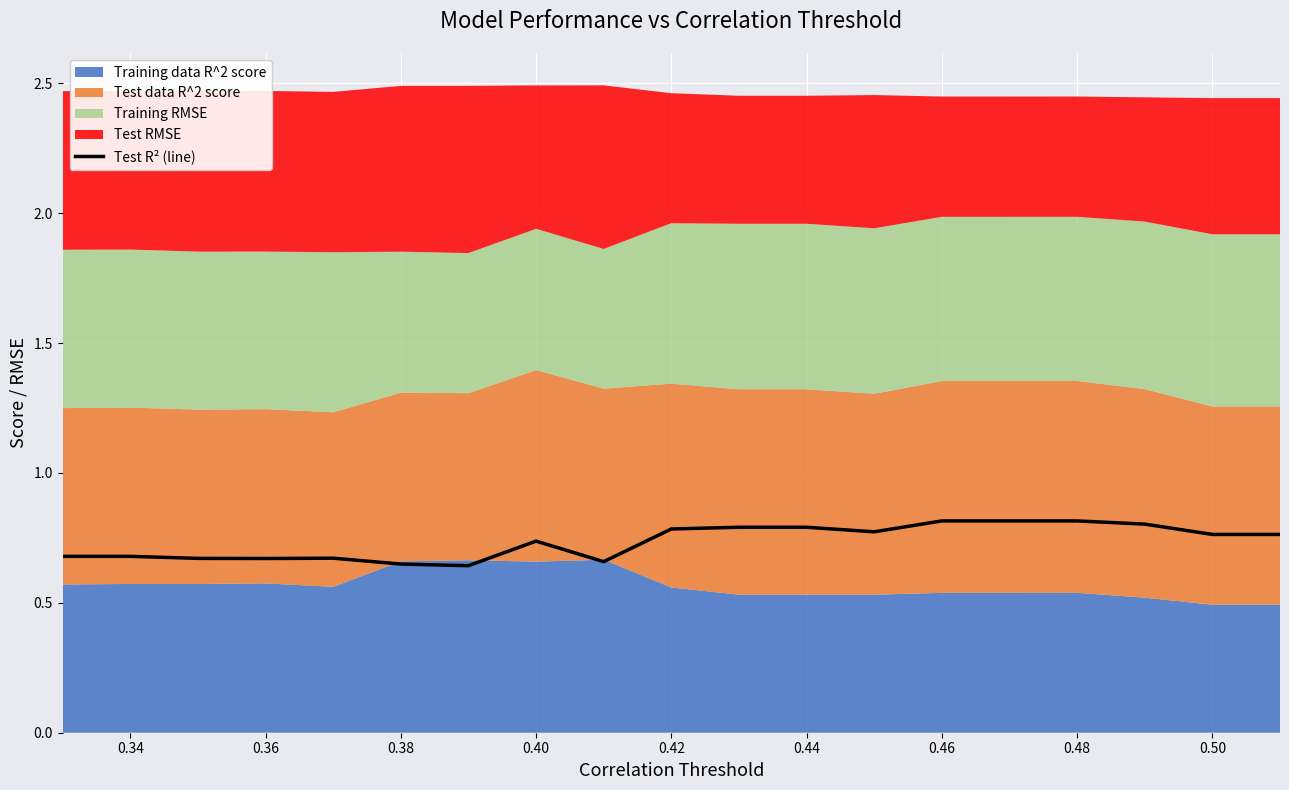

The value of Test R² (line) at 0.44 is 0.5. True or false?

False